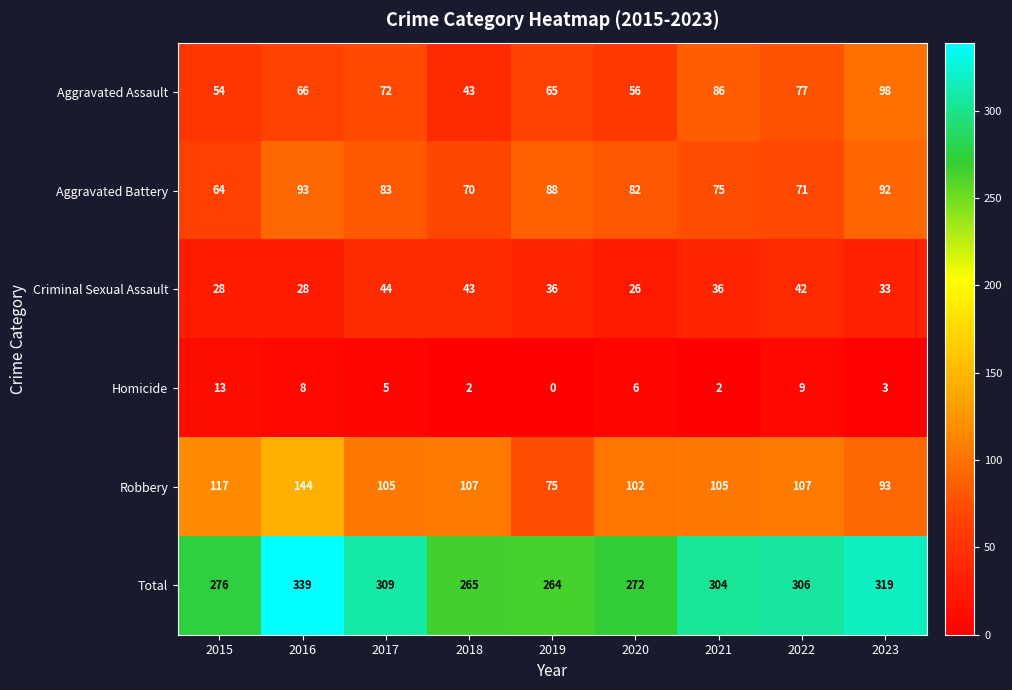

The Aggravated Battery series shows 55 at 2019. True or false?

False